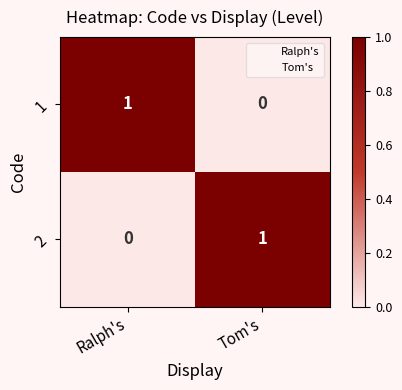

How many distinct data groups are displayed?

2